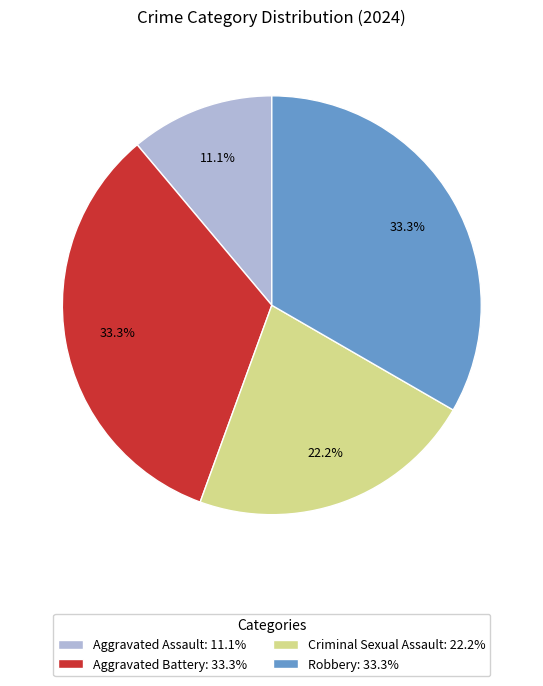

What is the ratio of the value at Aggravated Battery to the value at Aggravated Assault?

3.0